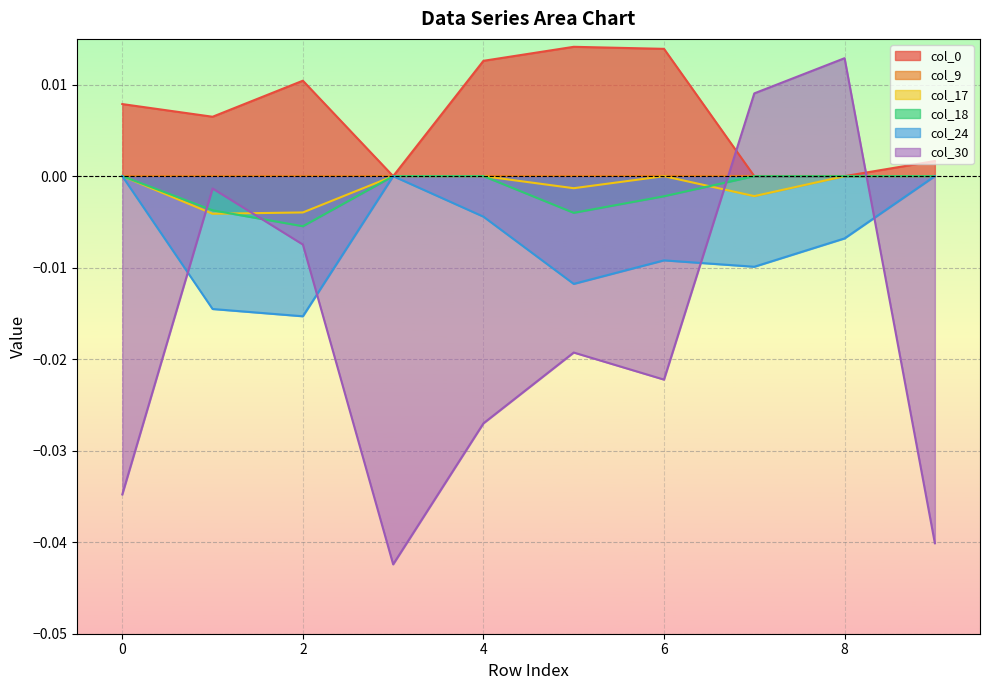

At how many categories does at least one series exceed 0?

9